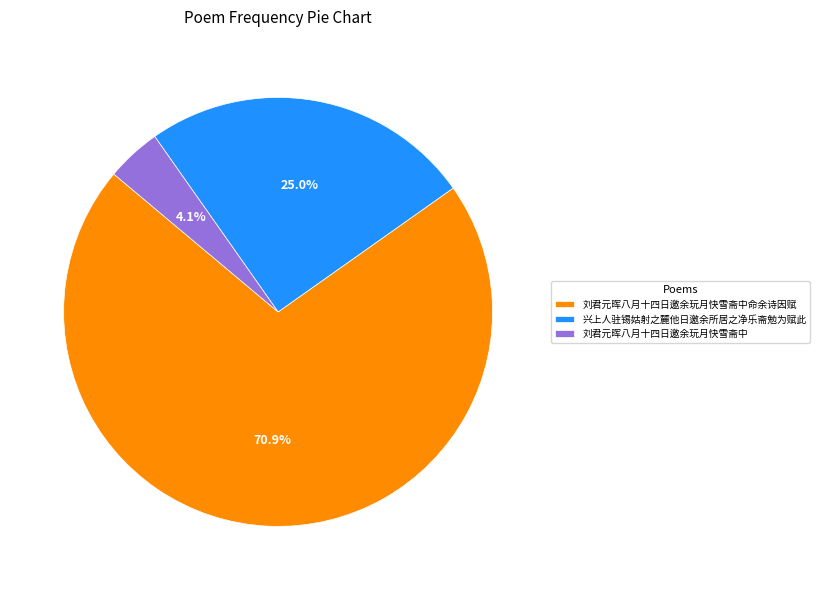

Do 兴上人驻锡姑射之麓他日邀余所居之净乐斋勉为赋此 and 刘君元晖八月十四日邀余玩月快雪斋中命余诗因赋 together represent more than half of the pie?

Yes